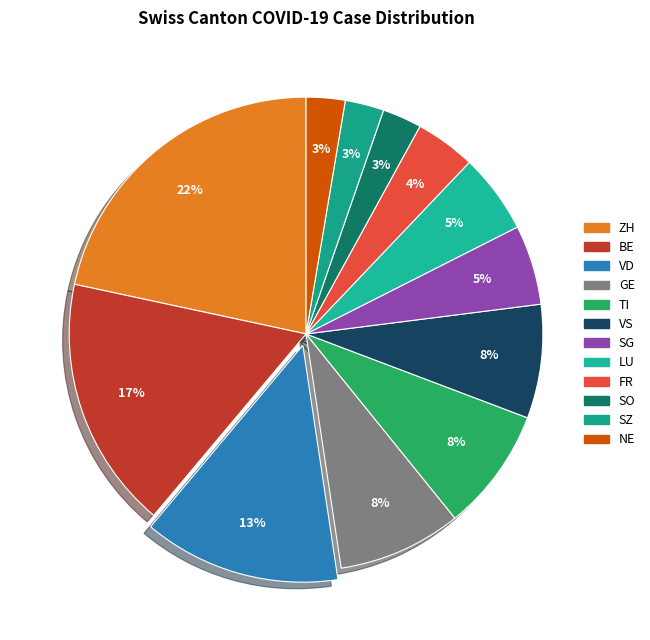

Count the number of slices in the pie.

12